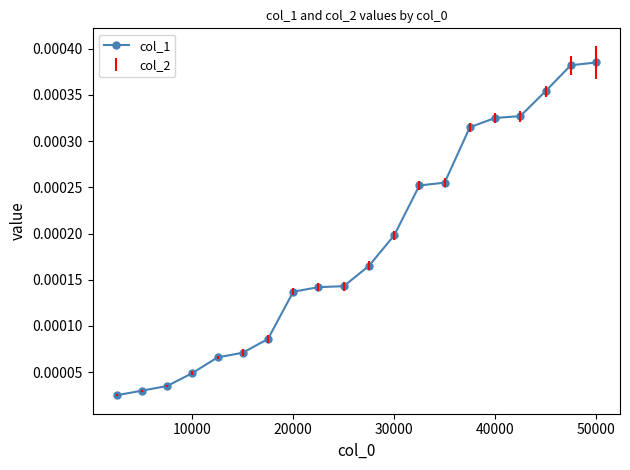

Which has a higher value, 50000 or 30000?

50000